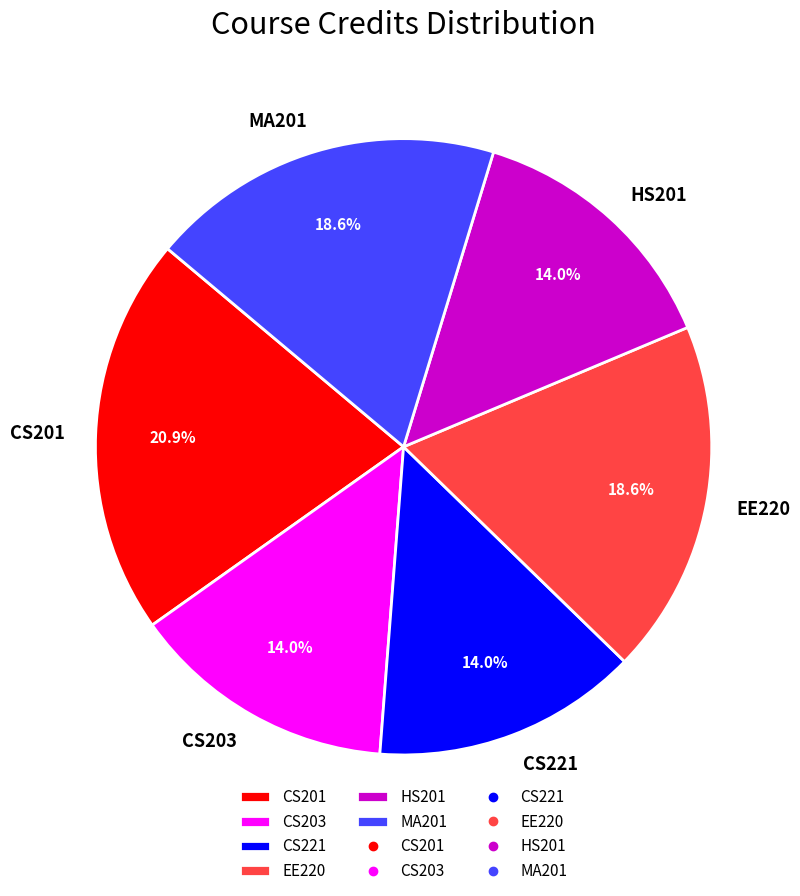

How much of the chart is everything except MA201?

81.4%